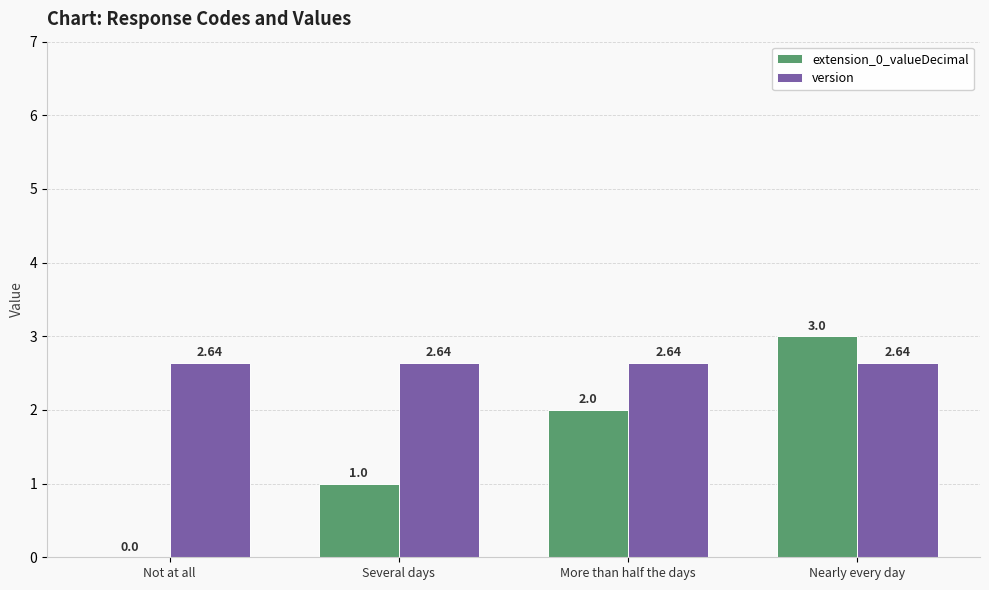

What is the sum of all extension_0_valueDecimal values?

6.0